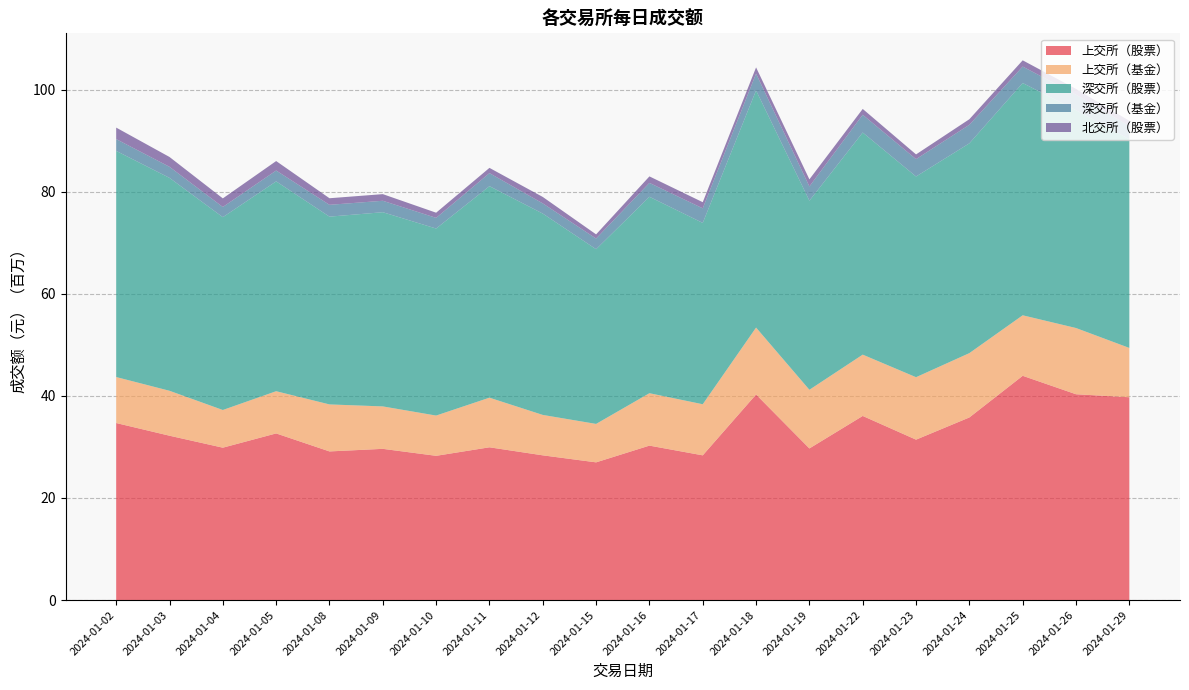

Reading right to left, what are all the values shown in this chart?

上交所（股票）: 2024-01-29=39732500.0	2024-01-26=40320200.0	2024-01-25=43933100.0	2024-01-24=35775100.0	2024-01-23=31425200.0	2024-01-22=36069400.0	2024-01-19=29704900.0	2024-01-18=40272800.0	2024-01-17=28352100.0	2024-01-16=30256200.0	2024-01-15=26978800.0	2024-01-12=28353100.0	2024-01-11=29928100.0	2024-01-10=28259300.0	2024-01-09=29626300.0	2024-01-08=29120300.0	2024-01-05=32646900.0	2024-01-04=29852600.0	2024-01-03=32198600.0	2024-01-02=34683300.0
上交所（基金）: 2024-01-29=9658900.0	2024-01-26=12972600.0	2024-01-25=11853800.0	2024-01-24=12602300.0	2024-01-23=12235100.0	2024-01-22=12011800.0	2024-01-19=11489600.0	2024-01-18=13109200.0	2024-01-17=10009400.0	2024-01-16=10269100.0	2024-01-15=7529700.0	2024-01-12=7917500.0	2024-01-11=9720500.0	2024-01-10=7886200.0	2024-01-09=8311400.0	2024-01-08=9208600.0	2024-01-05=8268600.0	2024-01-04=7383100.0	2024-01-03=8801100.0	2024-01-02=9009600.0
深交所（股票）: 2024-01-29=40868000.0	2024-01-26=42659200.0	2024-01-25=45501100.0	2024-01-24=41094100.0	2024-01-23=39317100.0	2024-01-22=43509500.0	2024-01-19=37045900.0	2024-01-18=46455400.0	2024-01-17=35520400.0	2024-01-16=38478800.0	2024-01-15=34223400.0	2024-01-12=39442300.0	2024-01-11=41432700.0	2024-01-10=36638700.0	2024-01-09=38041300.0	2024-01-08=36783000.0	2024-01-05=41105600.0	2024-01-04=37771200.0	2024-01-03=41705400.0	2024-01-02=44299500.0
深交所（基金）: 2024-01-29=2597200.0	2024-01-26=3049500.0	2024-01-25=3223600.0	2024-01-24=3637700.0	2024-01-23=3398100.0	2024-01-22=3479200.0	2024-01-19=2787600.0	2024-01-18=3291300.0	2024-01-17=2858700.0	2024-01-16=2720200.0	2024-01-15=2092100.0	2024-01-12=1992600.0	2024-01-11=2556000.0	2024-01-10=2088400.0	2024-01-09=2242600.0	2024-01-08=2316900.0	2024-01-05=2127300.0	2024-01-04=1998800.0	2024-01-03=2170600.0	2024-01-02=2310200.0
北交所（股票）: 2024-01-29=1029607.3	2024-01-26=1133951.0	2024-01-25=1222434.9	2024-01-24=1087784.6	2024-01-23=927448.9	2024-01-22=1141326.8	2024-01-19=1393879.0	2024-01-18=1219548.1	2024-01-17=1202230.3	2024-01-16=1273853.0	2024-01-15=813540.1	2024-01-12=1264138.8	2024-01-11=1028311.2	2024-01-10=1011464.1	2024-01-09=1300988.9	2024-01-08=1288235.5	2024-01-05=1852852.1	2024-01-04=1683167.6	2024-01-03=1924313.6	2024-01-02=2252478.1